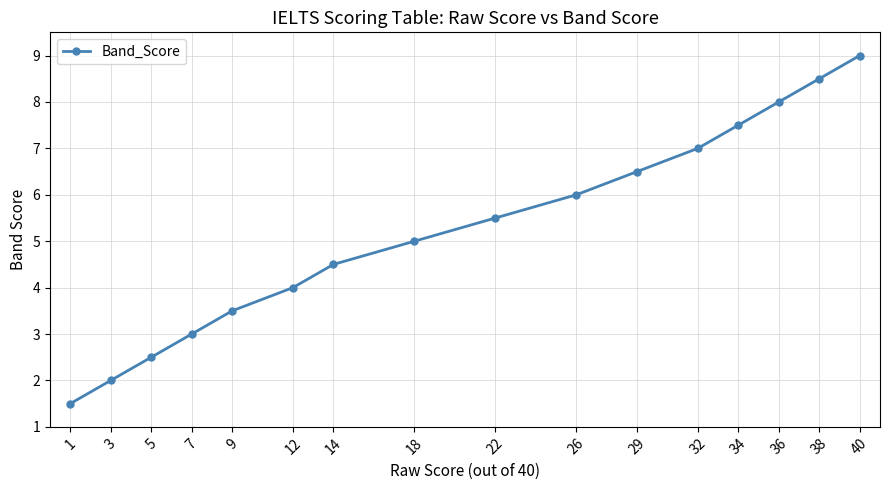

What is the minimum value shown in the chart?

1.5